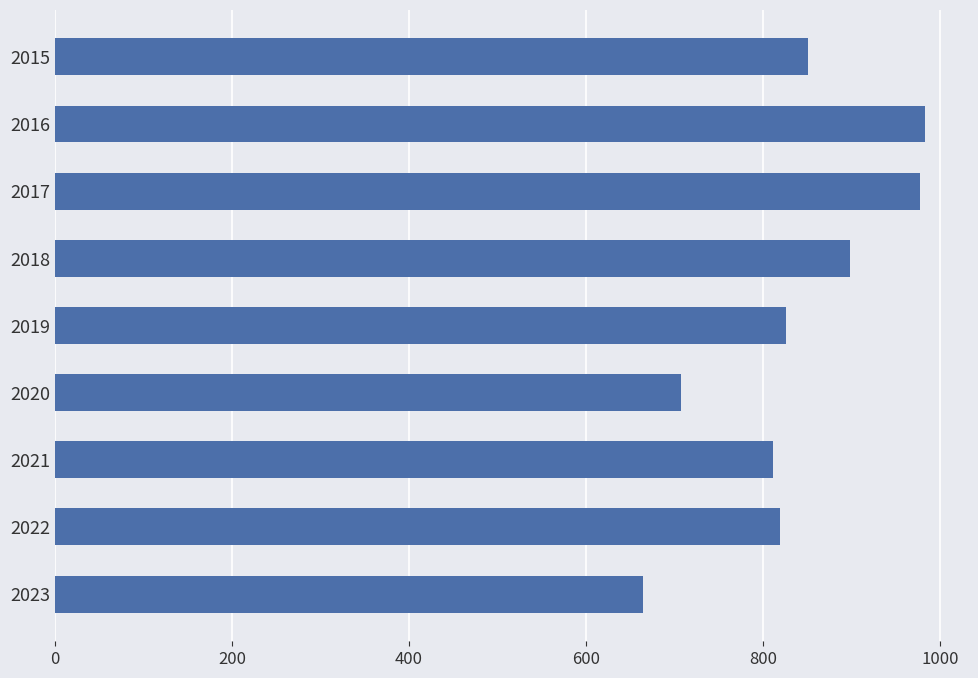

What is the difference between the maximum and minimum values?

318